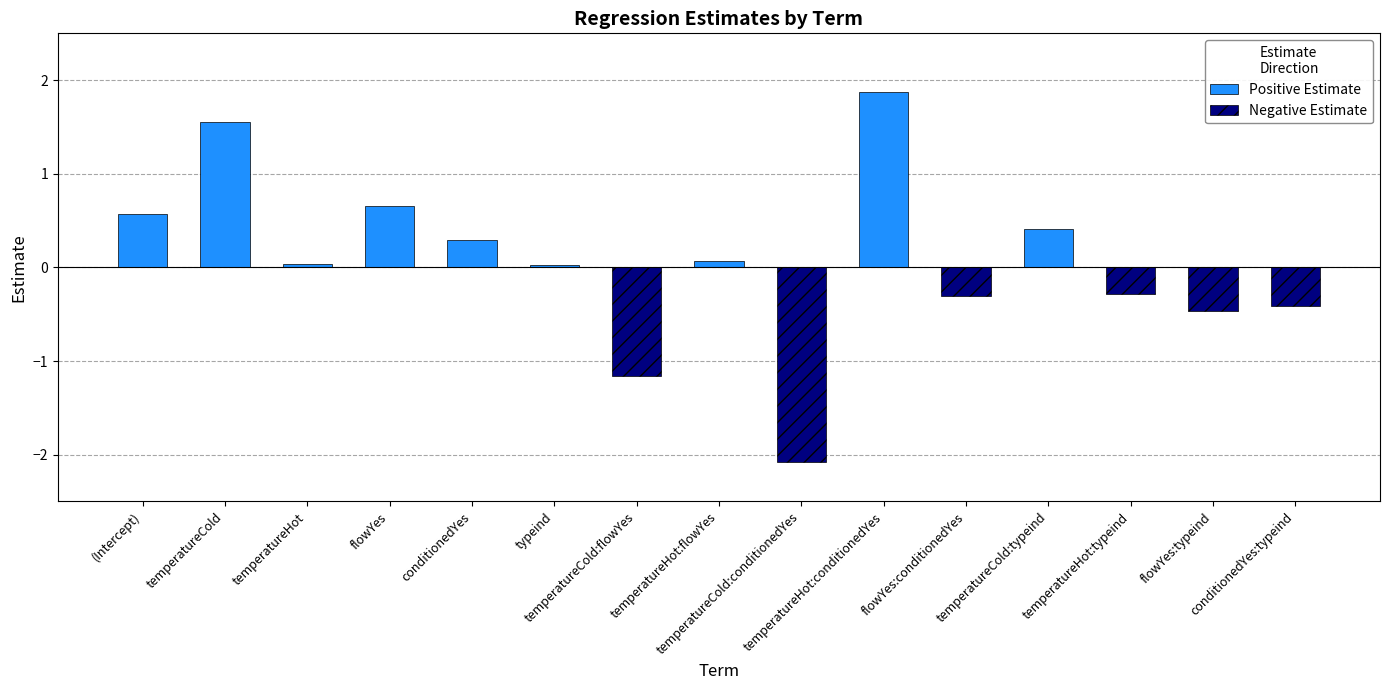

At how many categories does at least one series exceed 0?

9